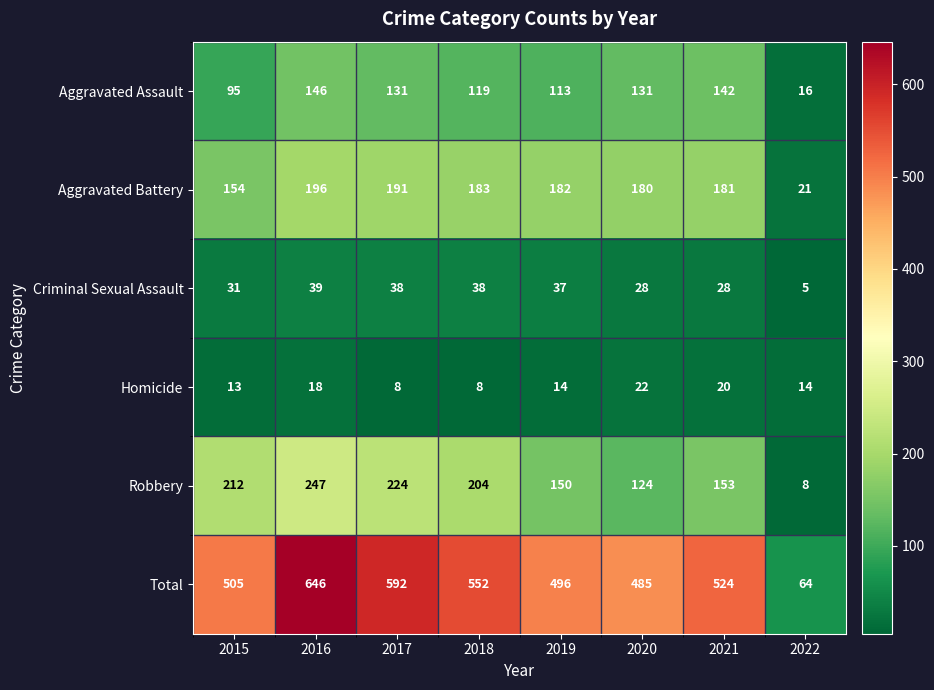

Rank the series at 2021 from highest to lowest value.

Total, Aggravated Battery, Robbery, Aggravated Assault, Criminal Sexual Assault, Homicide